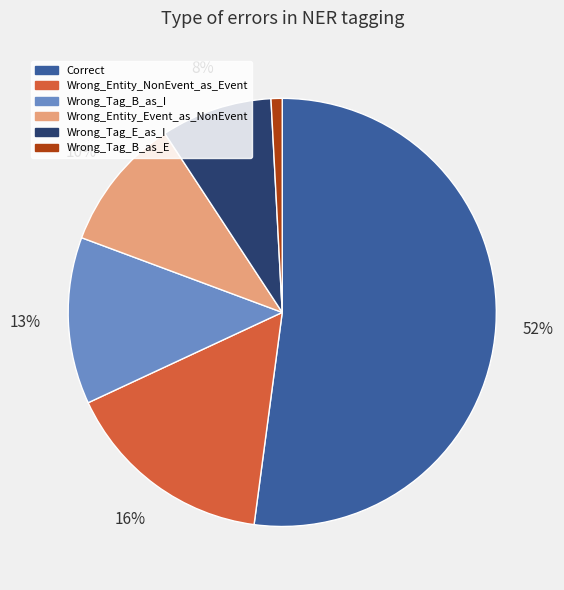

Do Wrong_Tag_B_as_E and Wrong_Tag_E_as_I together represent more than half of the pie?

No